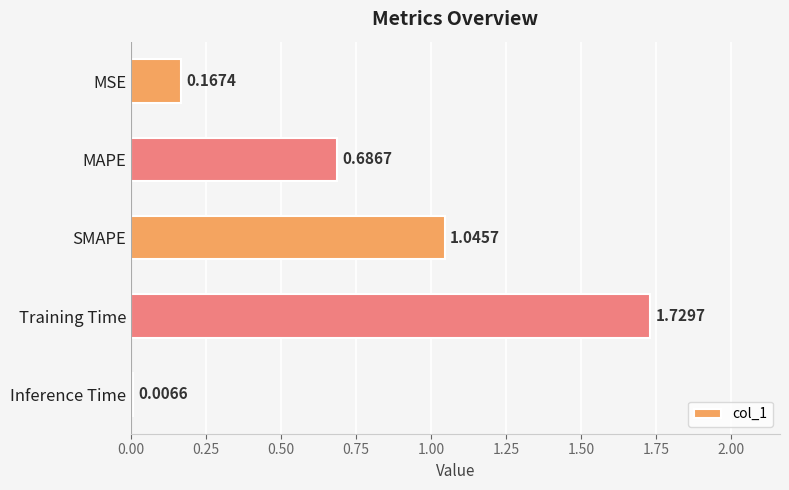

At which label is the value closest to 0?

Inference Time